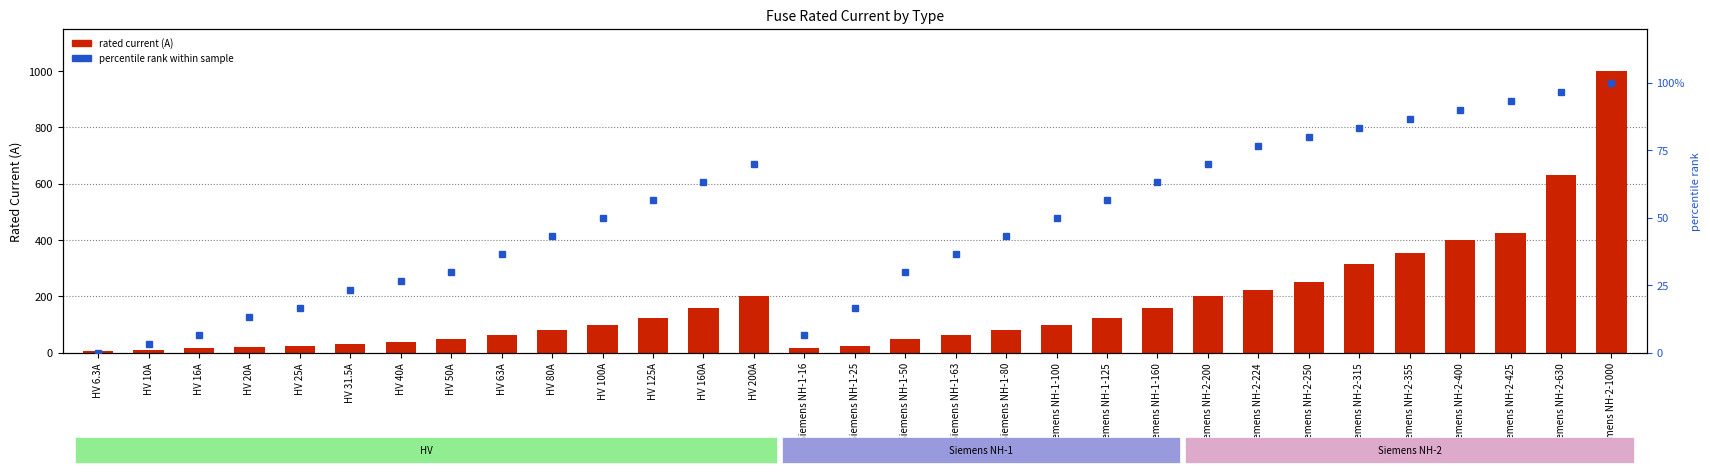

What is the label of the 11th bar from the left?

HV 100A